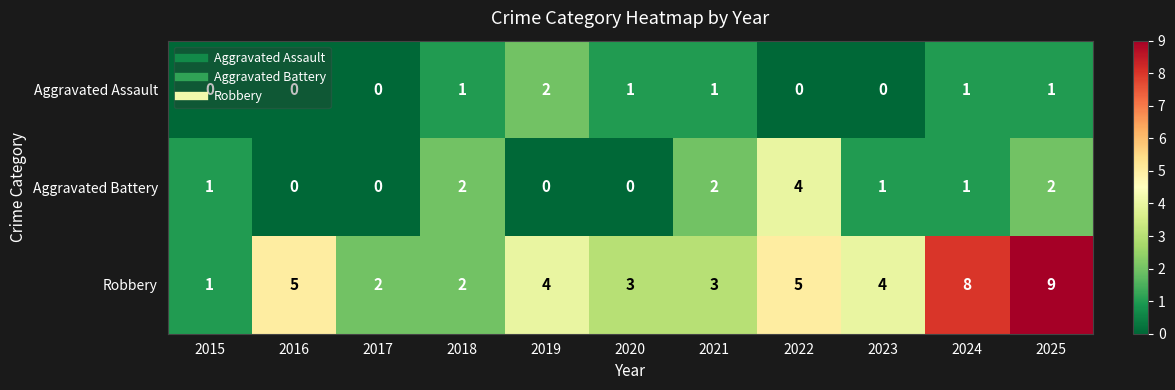

What is the spread (max minus min) of values at 2023?

4